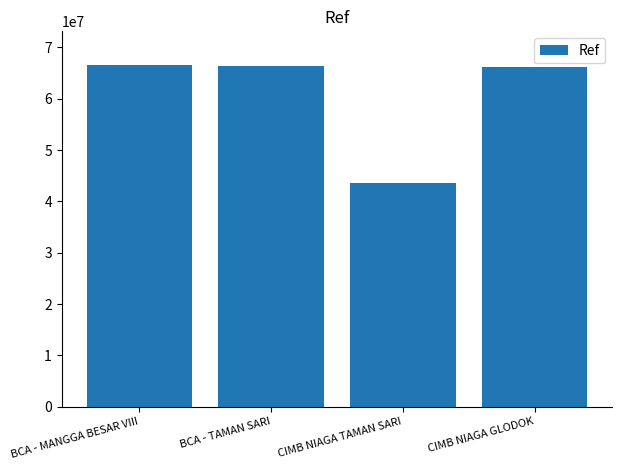

What is the minimum value shown in the chart?

43625633